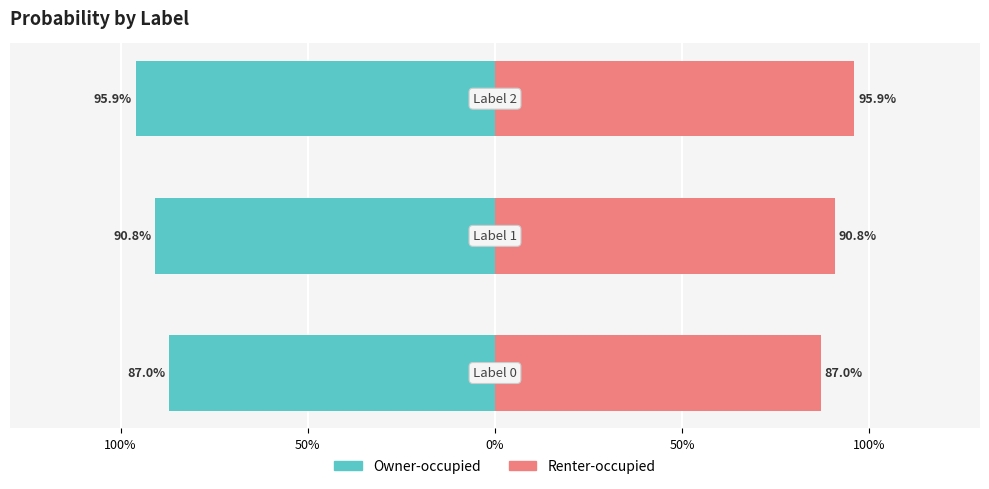

Rank the series at 100% from highest to lowest value.

Renter-occupied, Owner-occupied